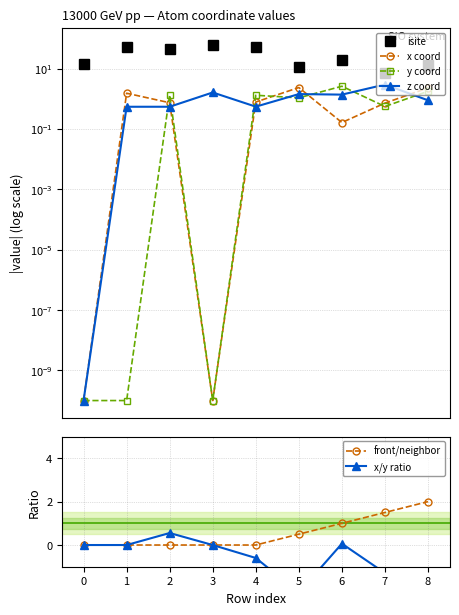

The value of front/neighbor at 4 is 0.0. True or false?

True